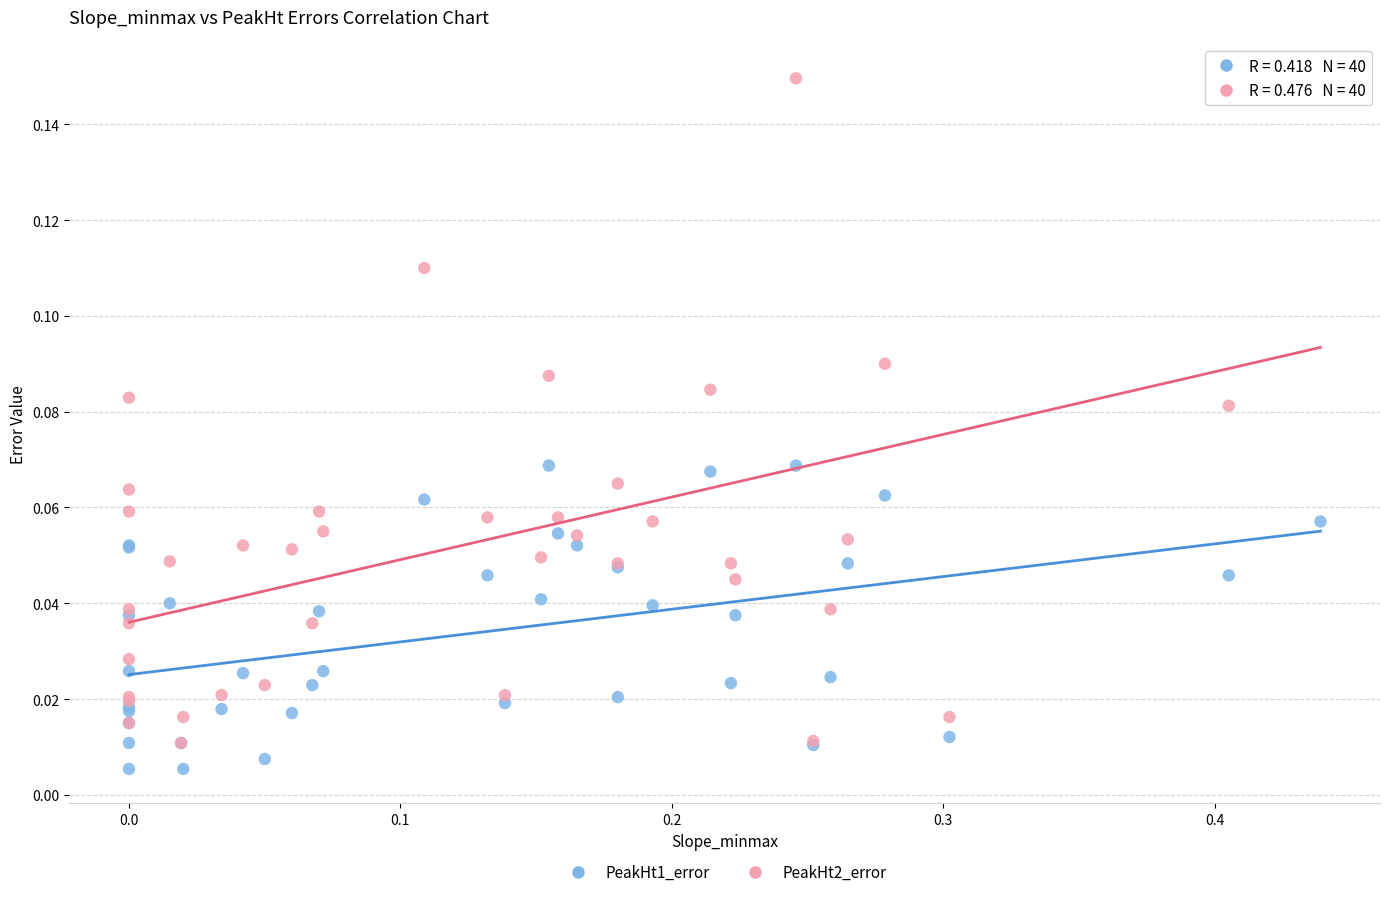

What are all the series names shown in the legend?

PeakHt1_error, PeakHt2_error